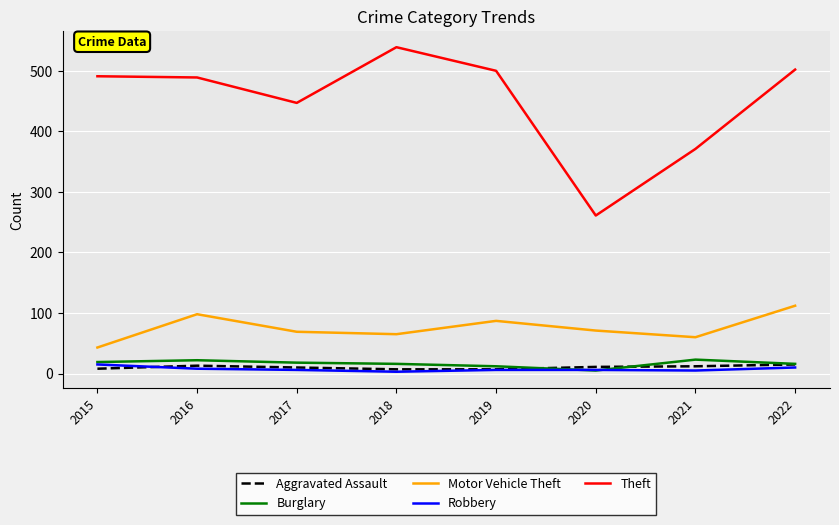

Which series has the largest total across all categories?

Theft